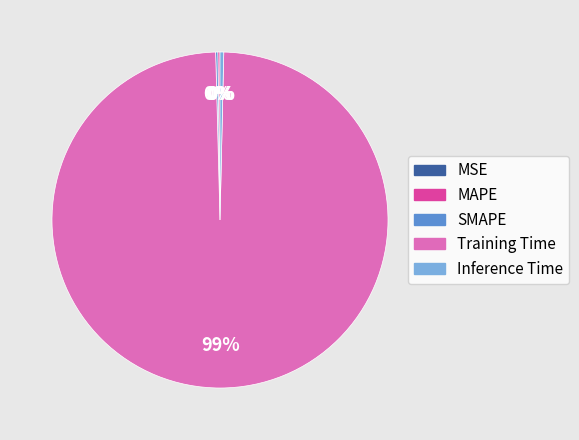

Is it true that Inference Time is 0% of the pie?

True